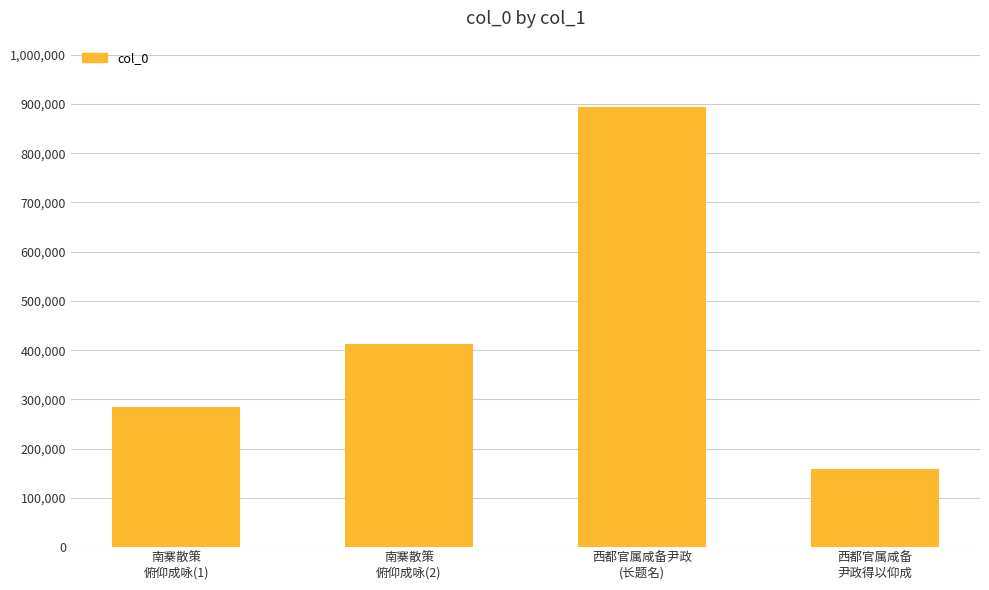

Count the number of data series in this chart.

1